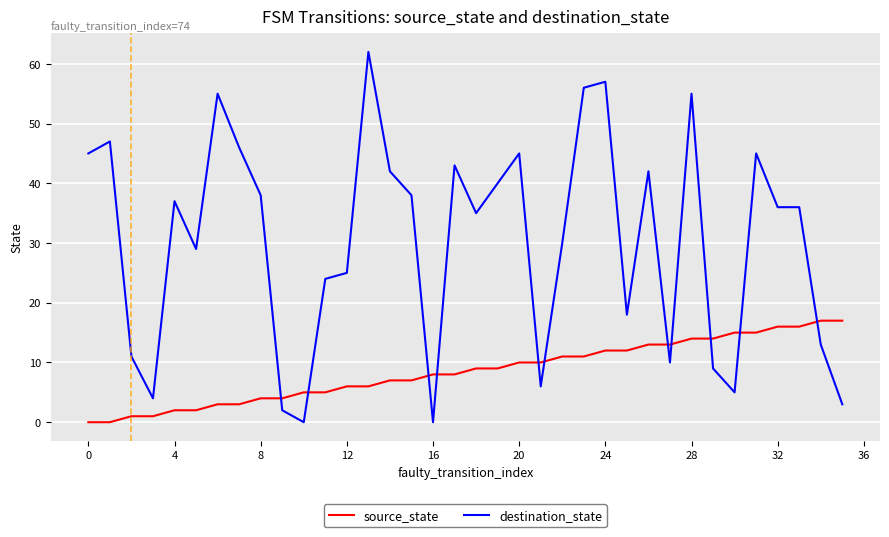

True or false: source_state and destination_state cross at least once.

True